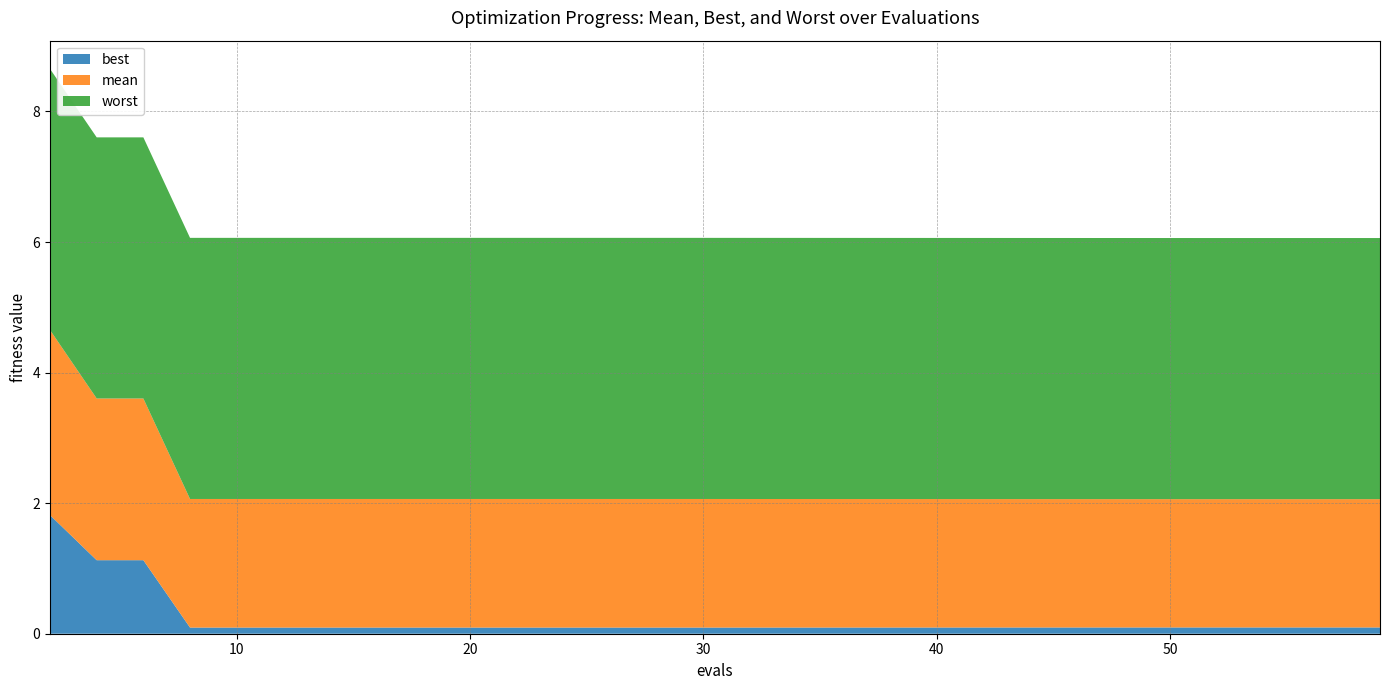

Reading left to right, extract all data points from this chart.

mean: 2=2.8	4=2.5	6=2.5	8=2.0	10=2.0	12=2.0	14=2.0	16=2.0	18=2.0	20=2.0	22=2.0	24=2.0	26=2.0	27=2.0	29=2.0	51=2.0	53=2.0	55=2.0	57=2.0	59=2.0
best: 2=1.8	4=1.1	6=1.1	8=0.1	10=0.1	12=0.1	14=0.1	16=0.1	18=0.1	20=0.1	22=0.1	24=0.1	26=0.1	27=0.1	29=0.1	51=0.1	53=0.1	55=0.1	57=0.1	59=0.1
worst: 2=4.0	4=4.0	6=4.0	8=4.0	10=4.0	12=4.0	14=4.0	16=4.0	18=4.0	20=4.0	22=4.0	24=4.0	26=4.0	27=4.0	29=4.0	51=4.0	53=4.0	55=4.0	57=4.0	59=4.0